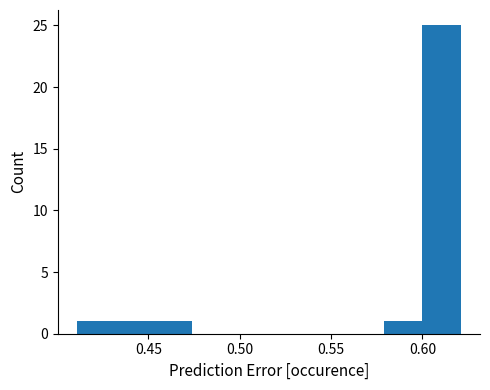

Which range on the x-axis has the tallest bar?

0.600 to 0.621